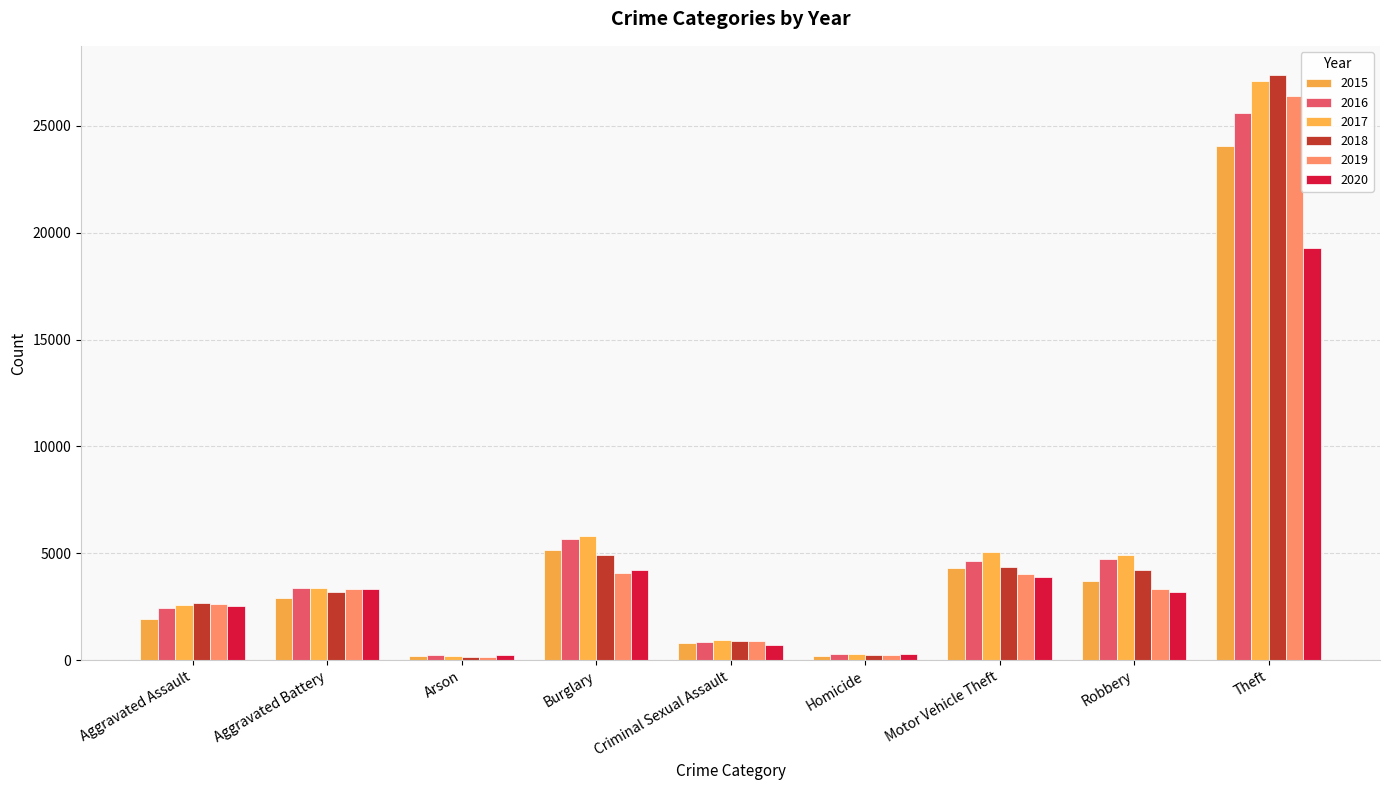

What is the minimum value for 2018?

149